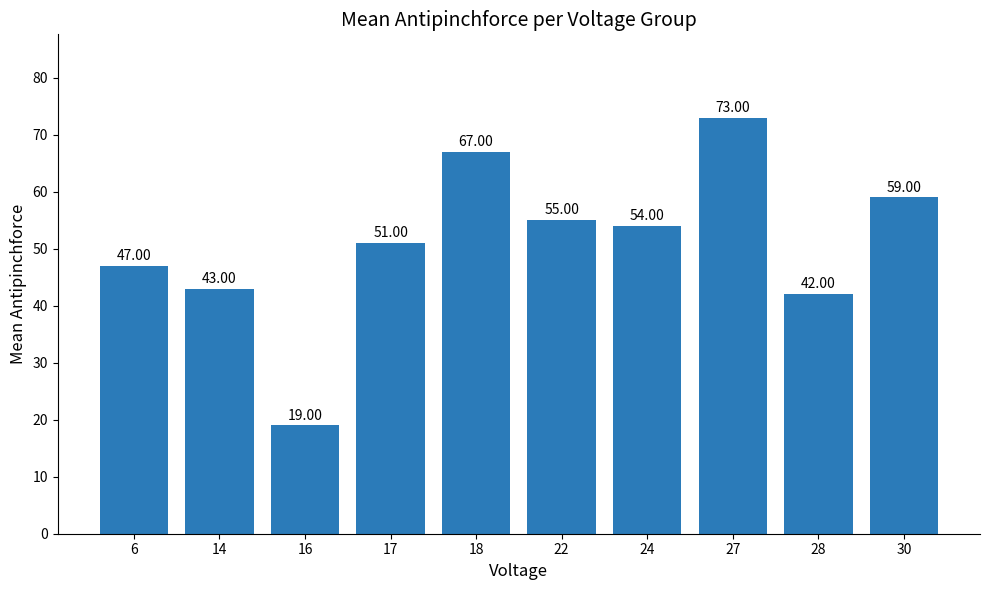

List the labels in order of value, largest first.

27, 18, 30, 22, 24, 17, 6, 14, 28, 16